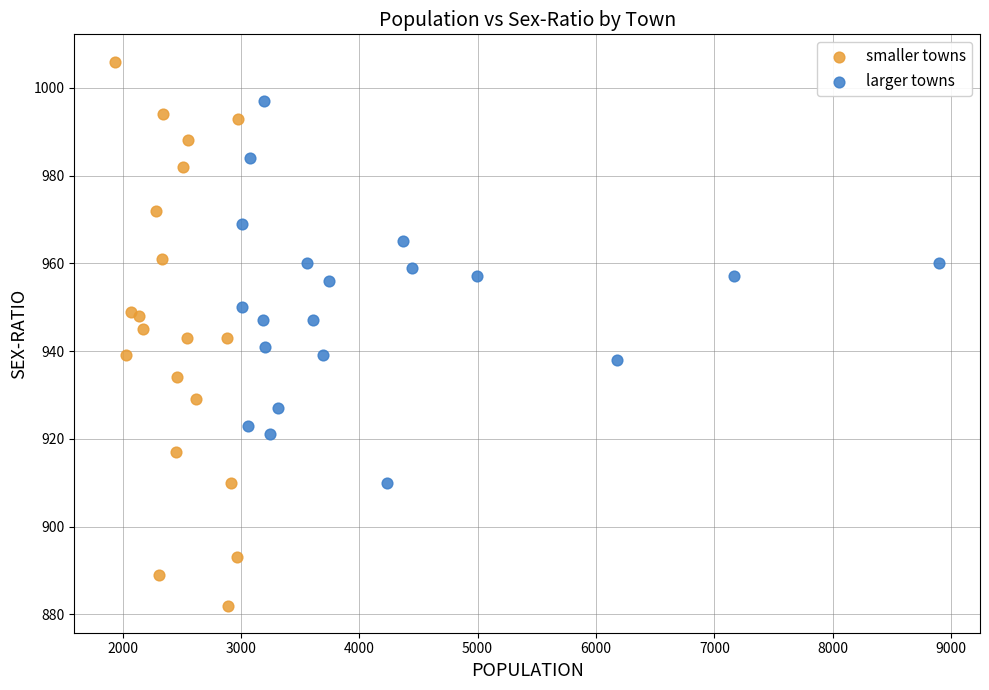

Which series has the widest spread of Y values?

smaller towns